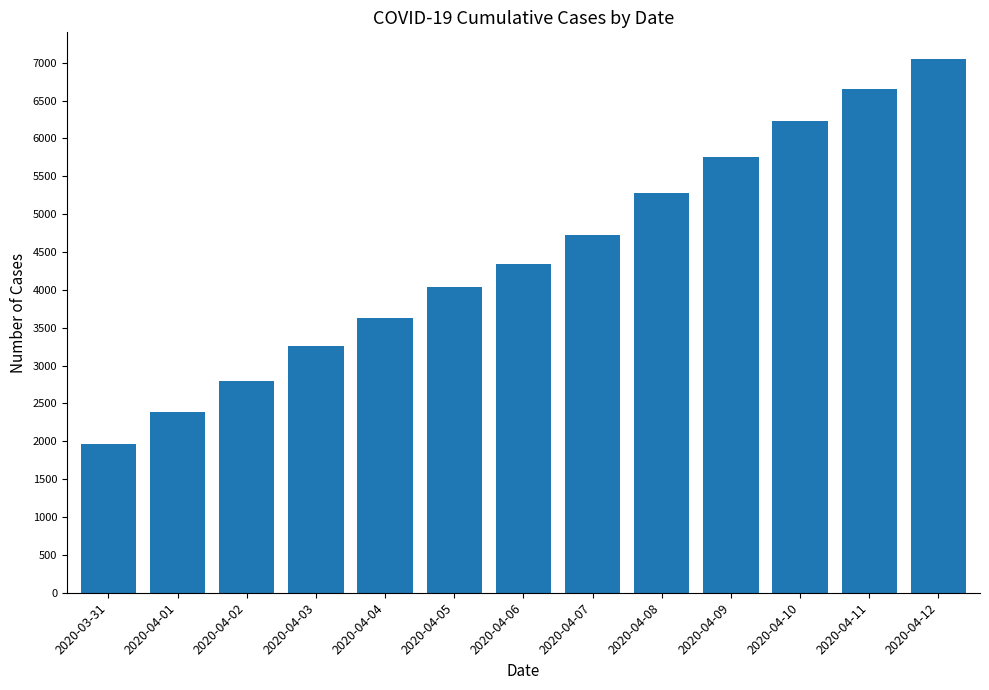

What is the label of the 11th bar from the left?

2020-04-10